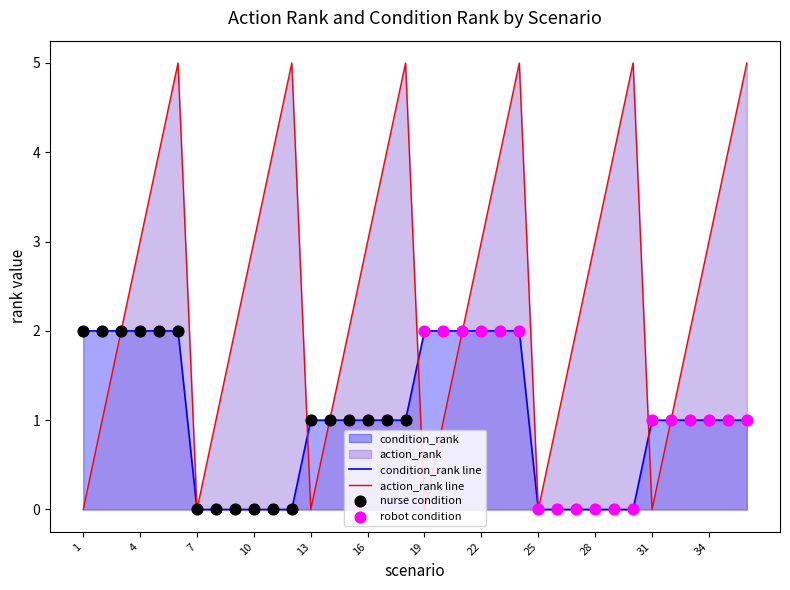

List the series in order of their peak value, lowest first.

condition_rank line, action_rank line